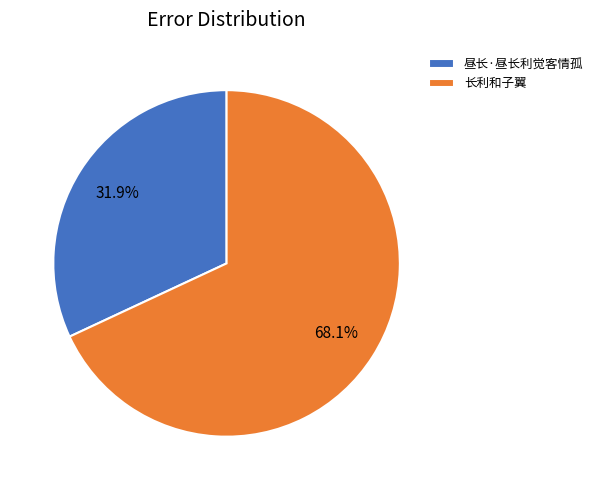

To the nearest percent, what portion does 长利和子翼 represent?

68%